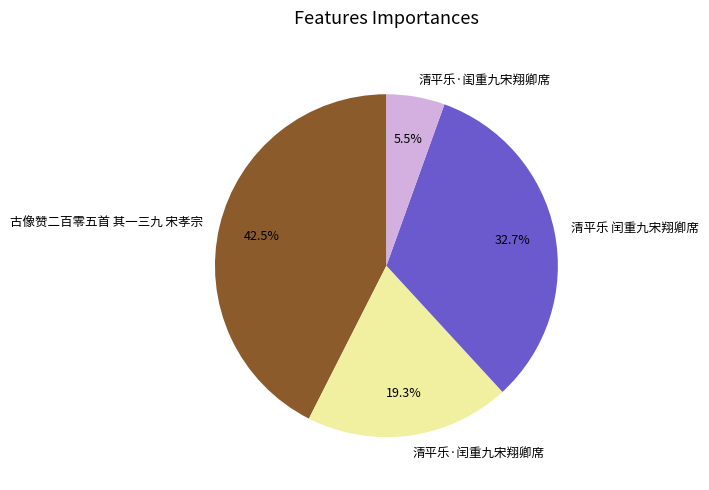

Rank the categories by value from lowest to highest.

清平乐·闺重九宋翔卿席, 清平乐·闰重九宋翔卿席, 清平乐 闰重九宋翔卿席, 古像赞二百零五首 其一三九 宋孝宗